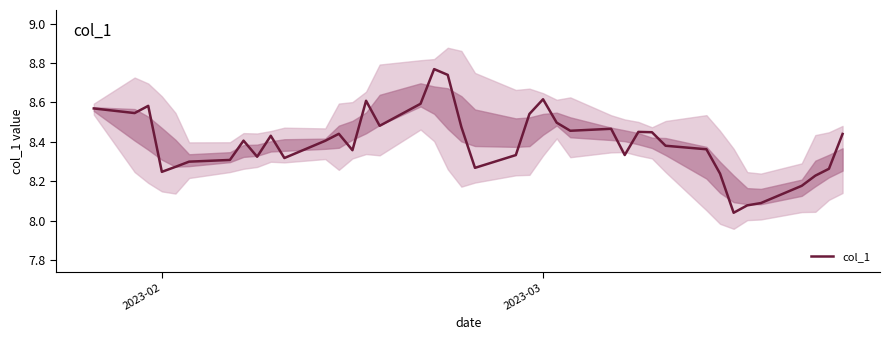

How many lines are shown in the chart?

1